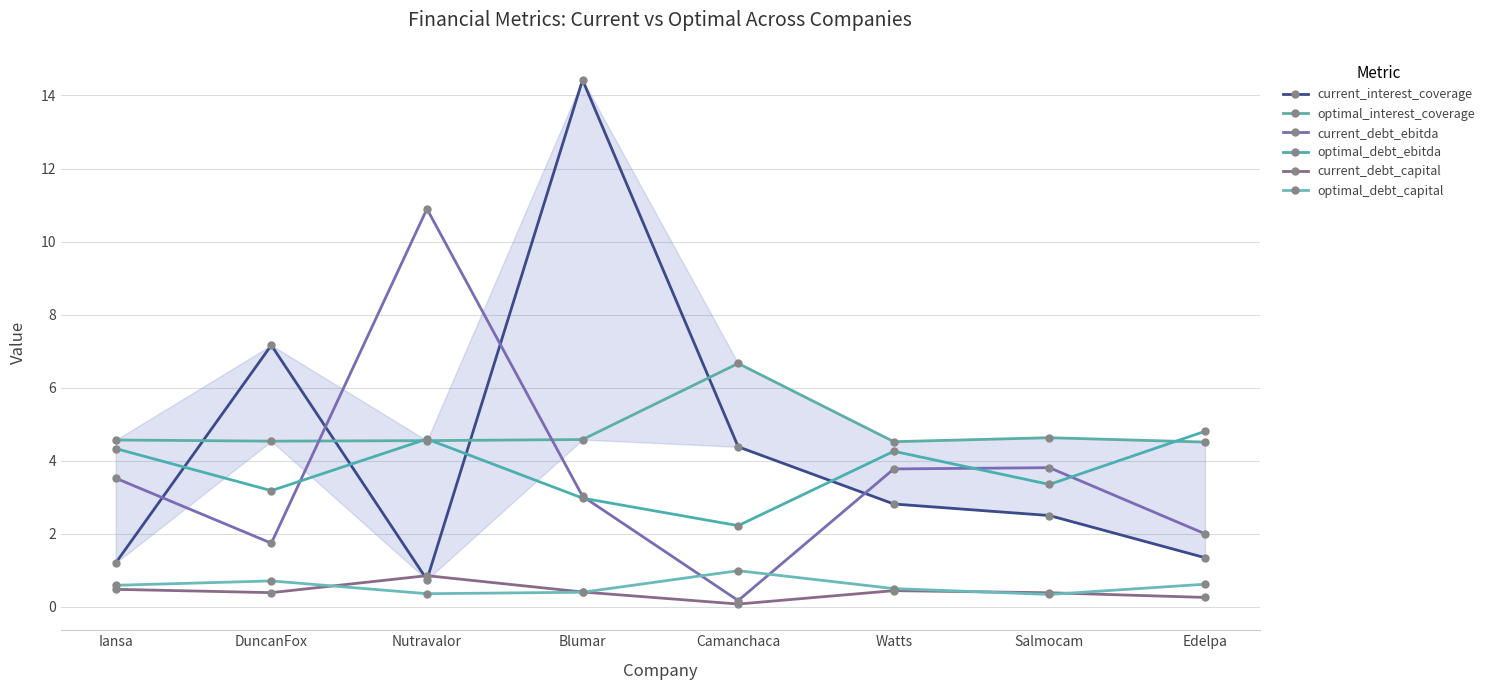

Which series has the largest total across all categories?

optimal_interest_coverage